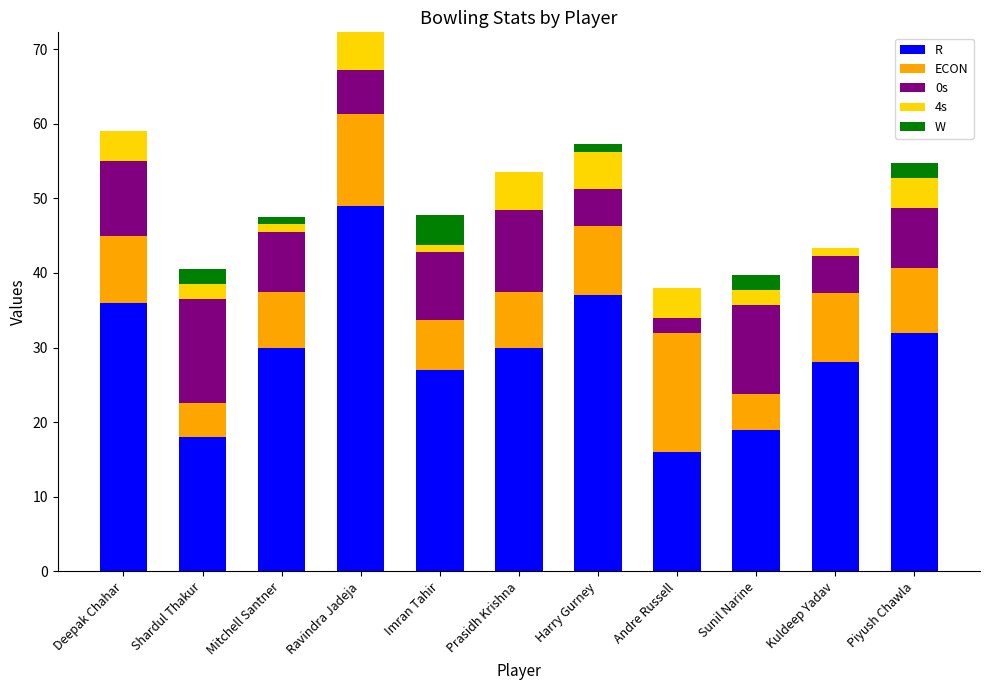

At which category is the sum across all series the highest?

Ravindra Jadeja